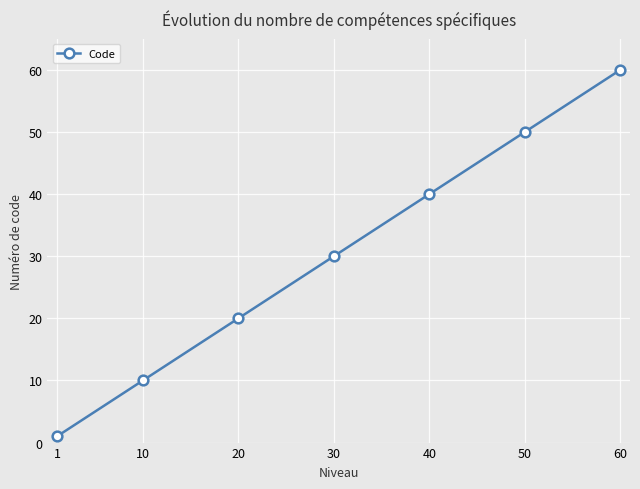

Is it true that the value at 60 is 90?

False